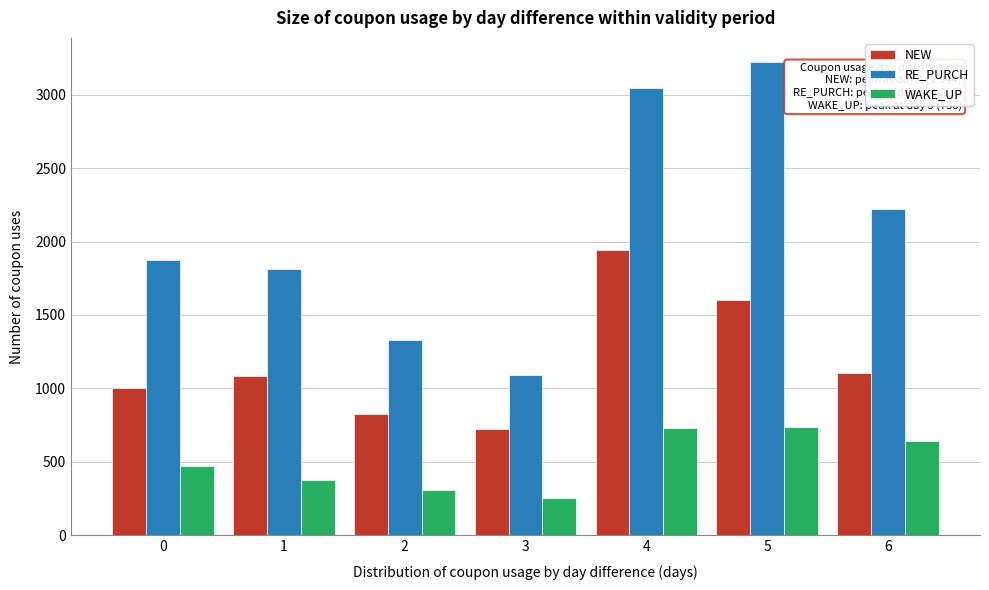

Which series has the widest spread of values?

RE_PURCH